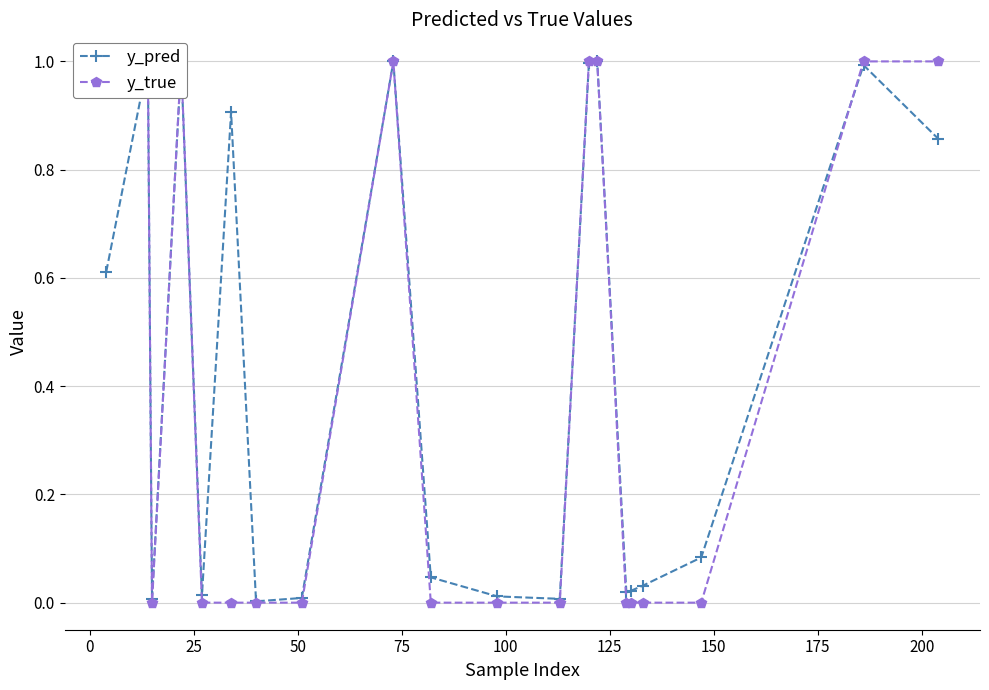

What is the maximum value for y_pred?

1.0